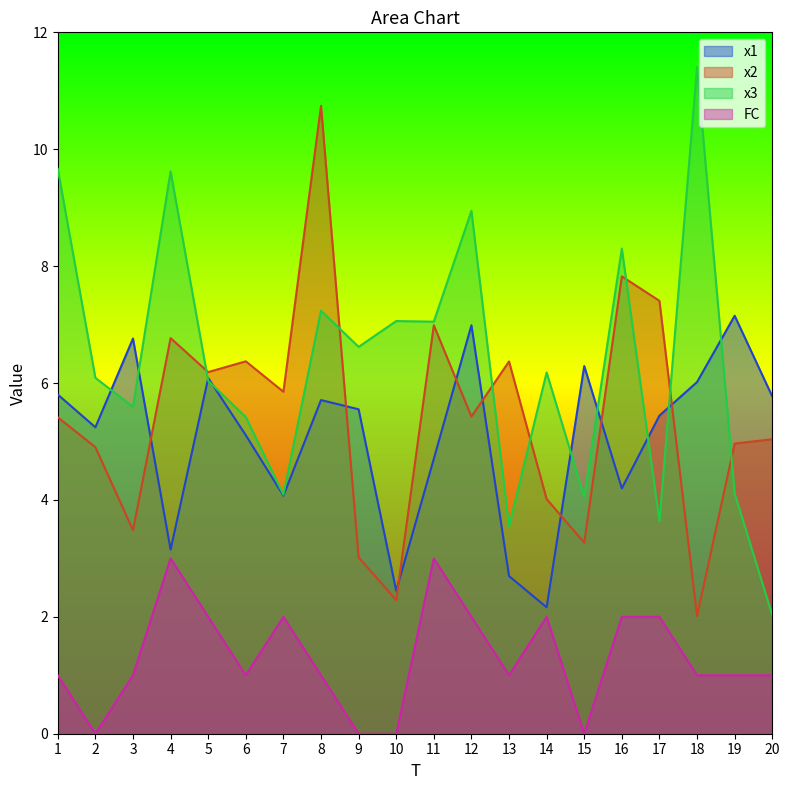

Where does the FC series first go above 1?

4